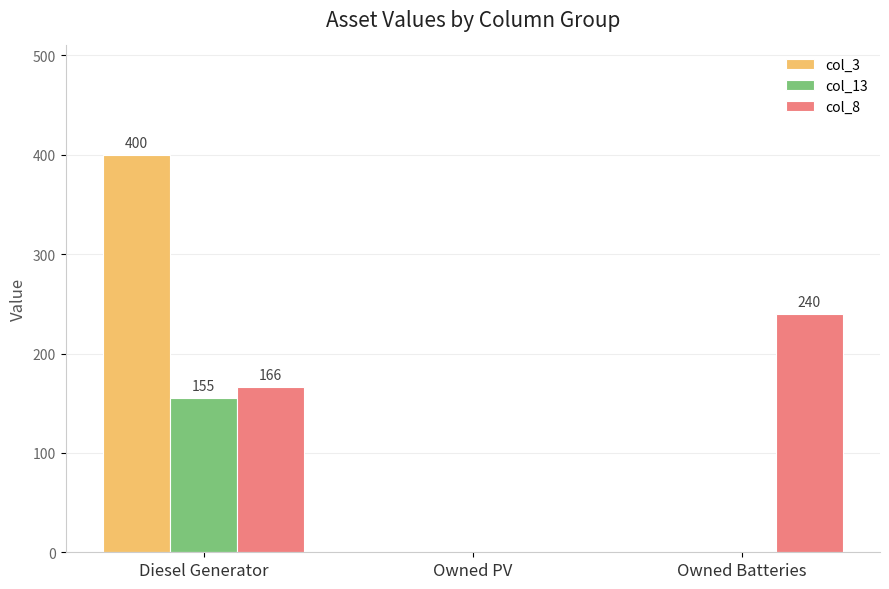

The col_3 series shows 0 at Owned Batteries. True or false?

True